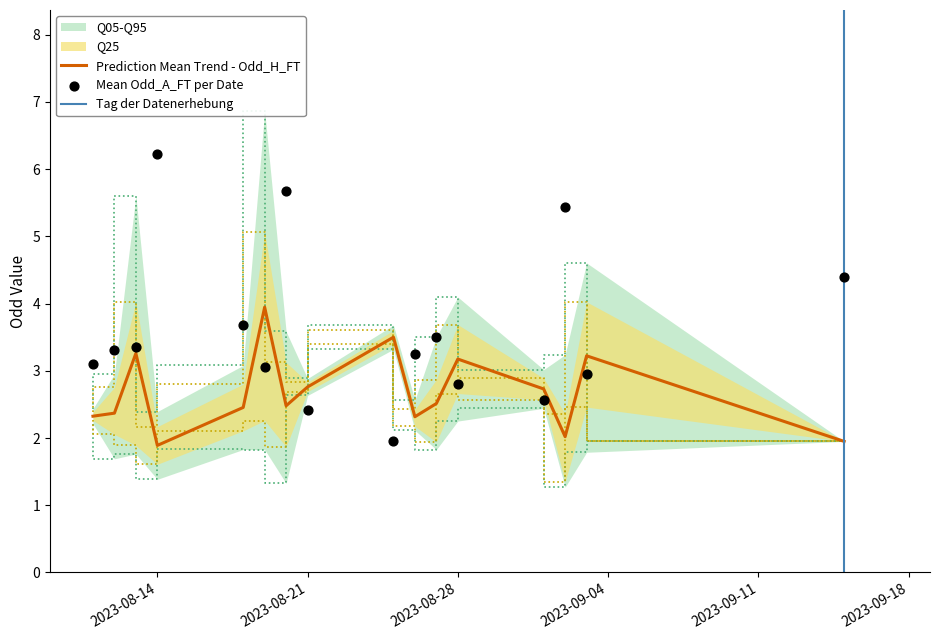

What is the minimum value for Prediction Mean Trend - Odd_H_FT?

1.9